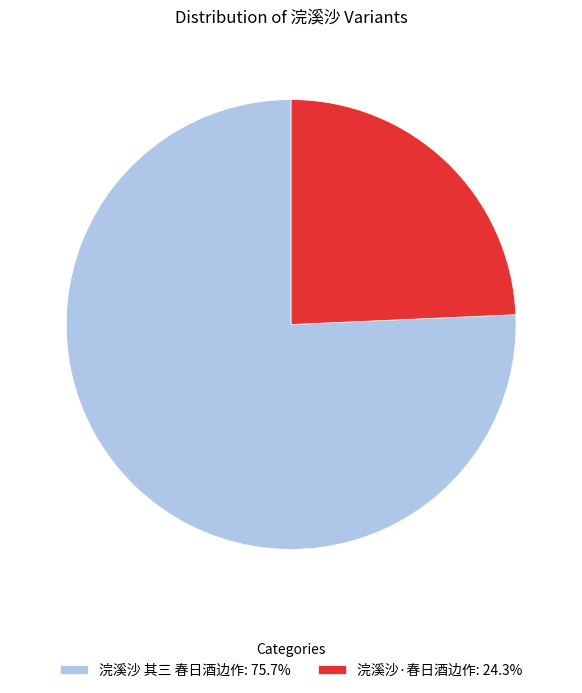

Approximately how many times larger is the value at 浣溪沙·春日酒边作: 24.3% compared to 浣溪沙 其三 春日酒边作: 75.7%?

0.3